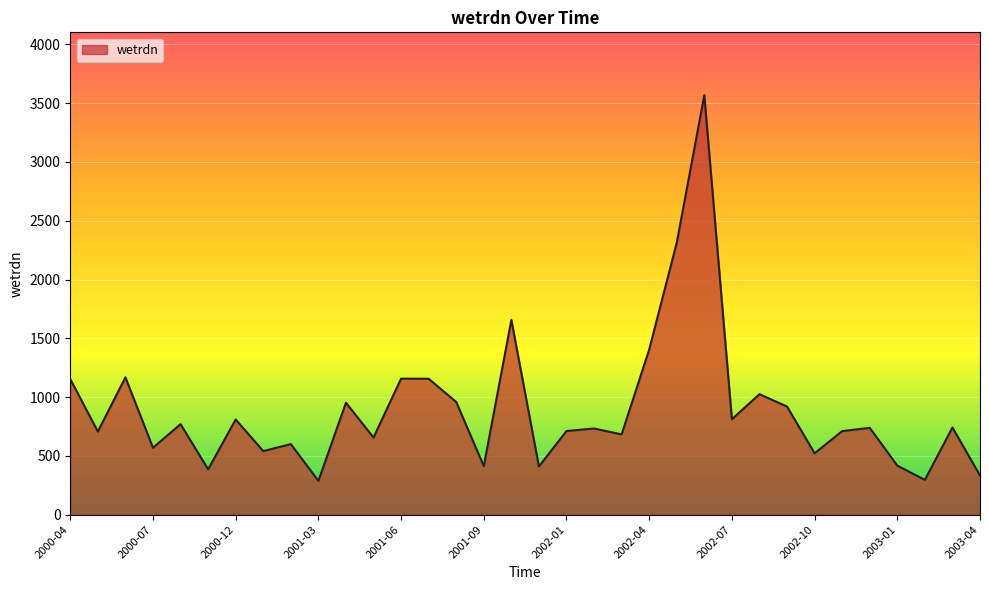

What is the maximum value shown in the chart?

3567.5